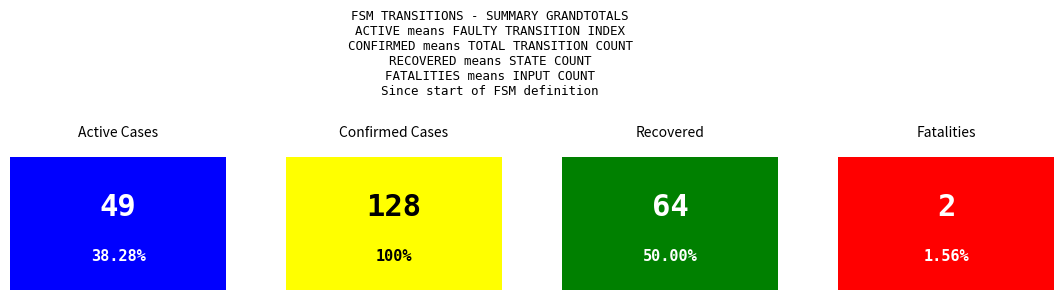

What is the average value?

61